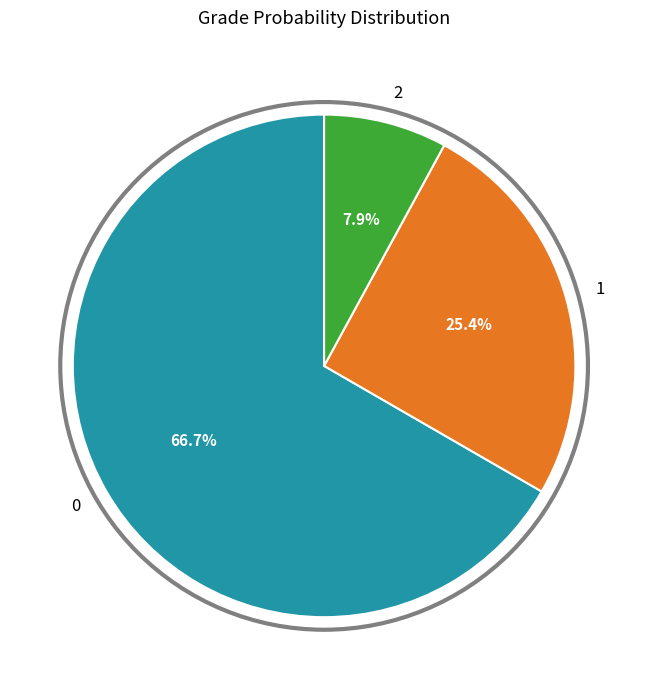

The 1 slice represents 25% of the pie. True or false?

True